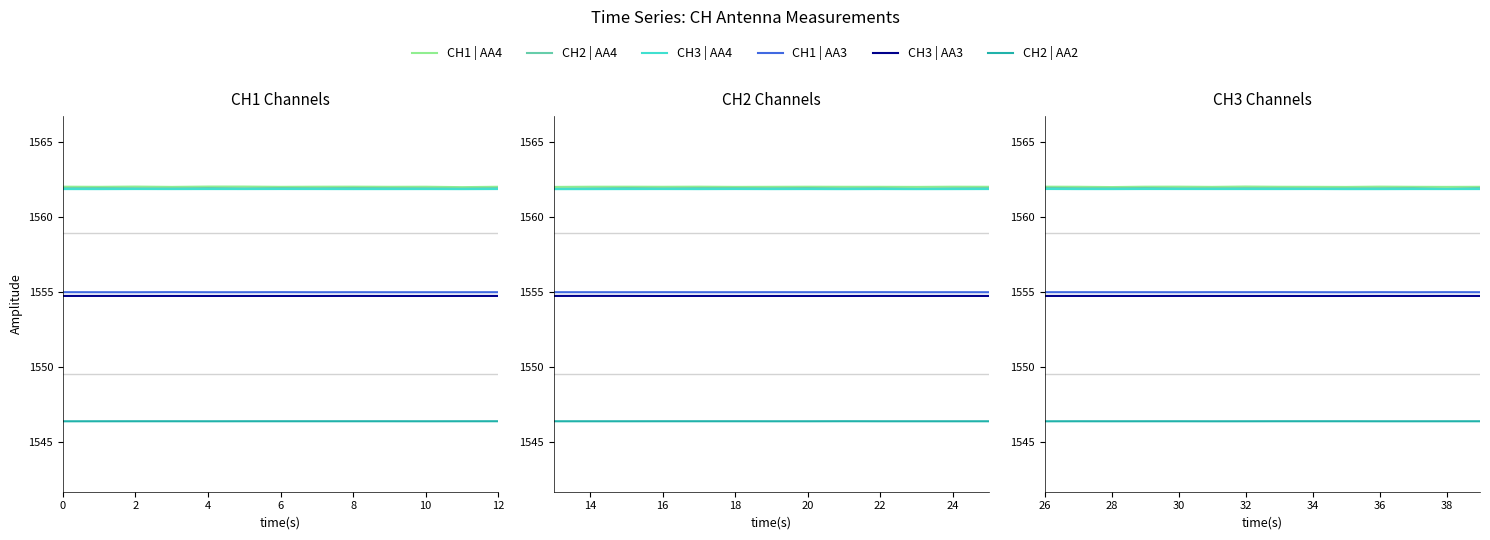

Which category has the lowest value across all series?

10